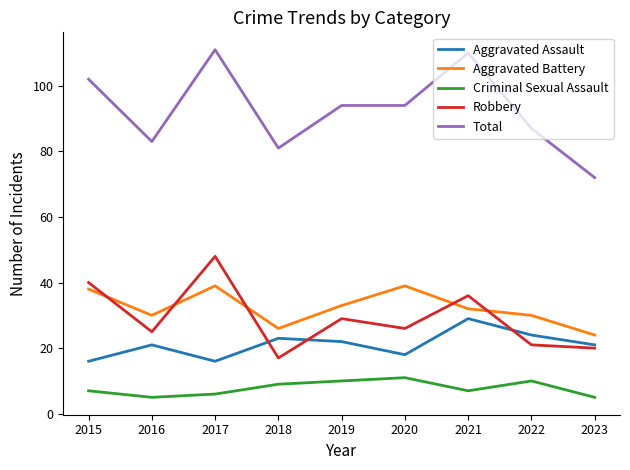

Reading left to right, transcribe all the data shown in this chart.

Aggravated Assault: 2015=16	2016=21	2017=16	2018=23	2019=22	2020=18	2021=29	2022=24	2023=21
Aggravated Battery: 2015=38	2016=30	2017=39	2018=26	2019=33	2020=39	2021=32	2022=30	2023=24
Criminal Sexual Assault: 2015=7	2016=5	2017=6	2018=9	2019=10	2020=11	2021=7	2022=10	2023=5
Robbery: 2015=40	2016=25	2017=48	2018=17	2019=29	2020=26	2021=36	2022=21	2023=20
Total: 2015=102	2016=83	2017=111	2018=81	2019=94	2020=94	2021=110	2022=87	2023=72